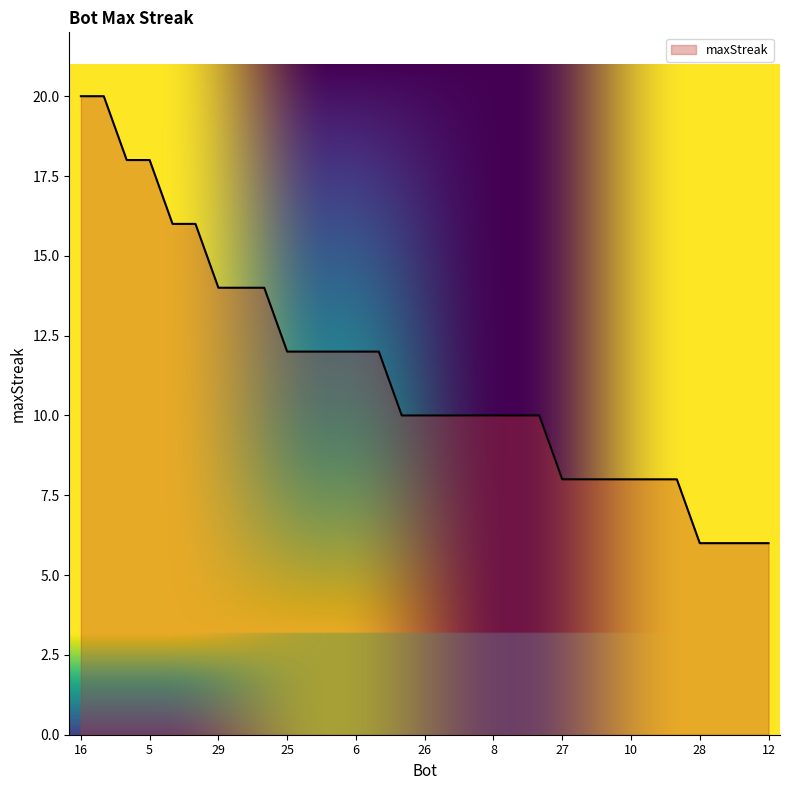

What is the maximum value shown in the chart?

20